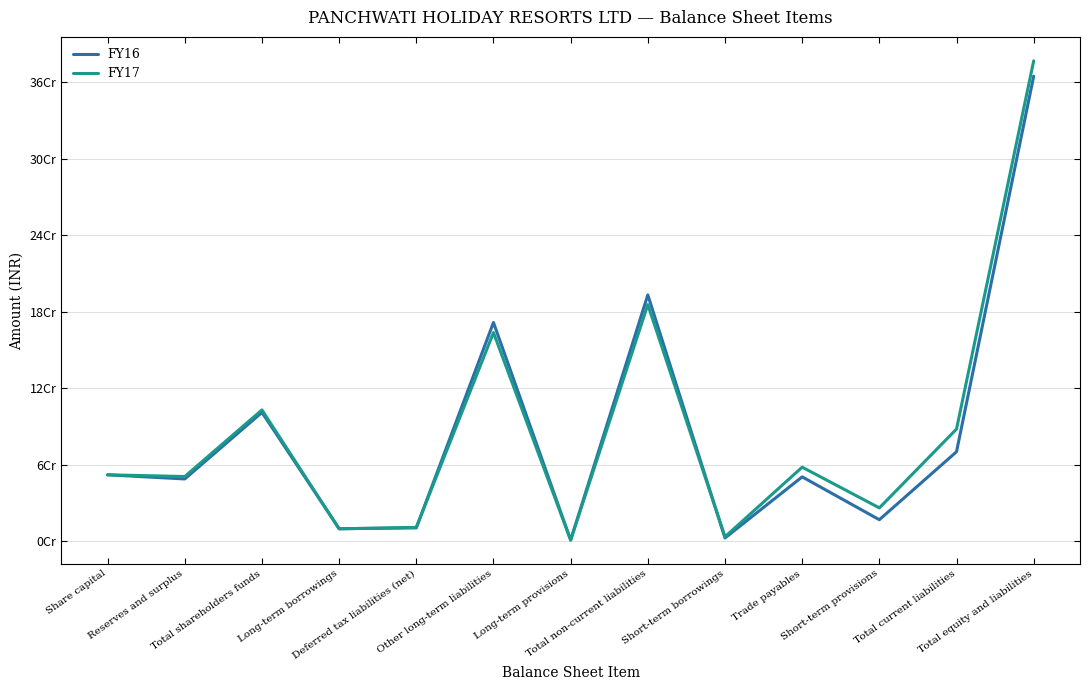

At which category does FY17 reach its first local peak?

Total shareholders funds